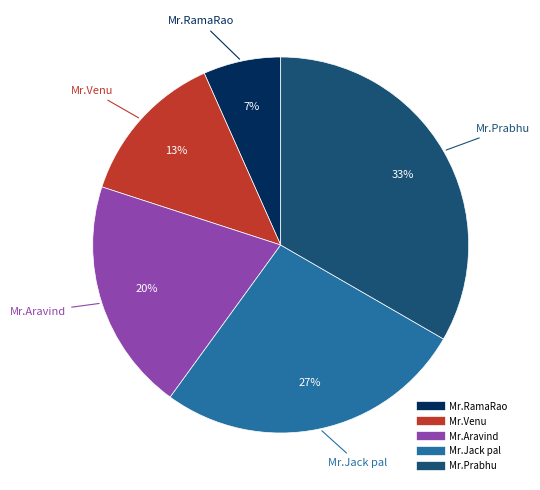

What percentage is the Mr.RamaRao slice, to the nearest percent?

7%